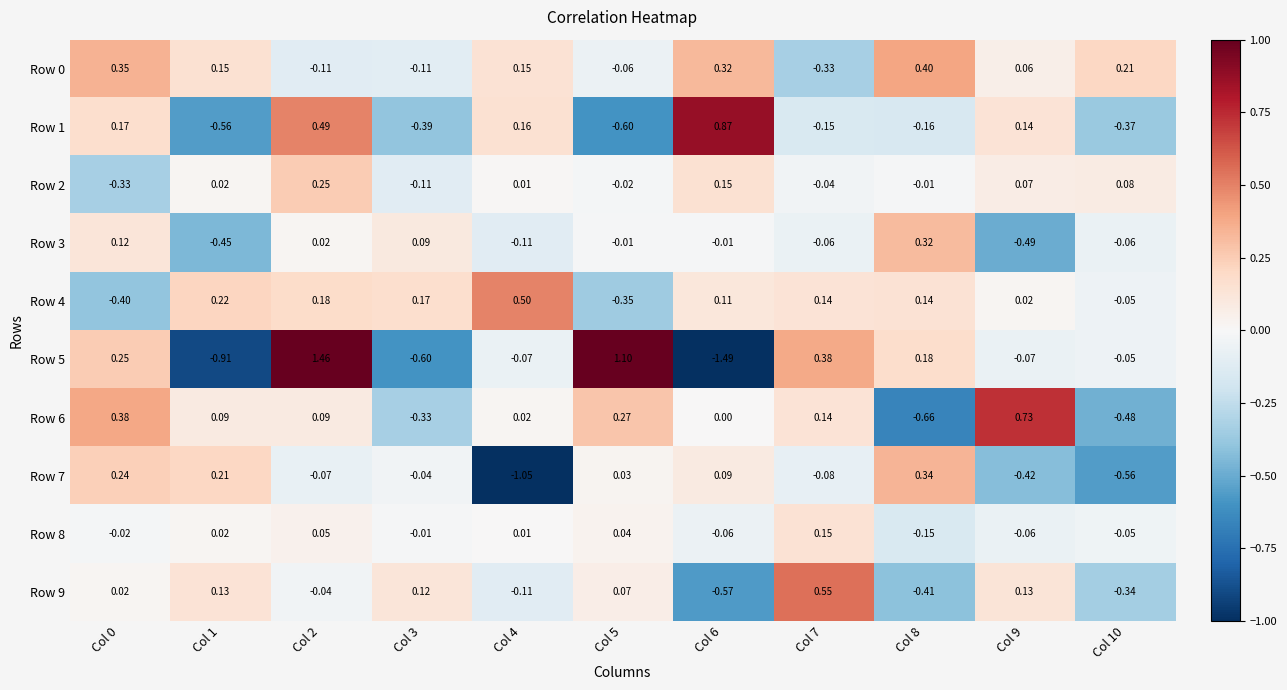

Is the value of Row 4 at Col 5 greater than the value of Row 7 at Col 1?

No